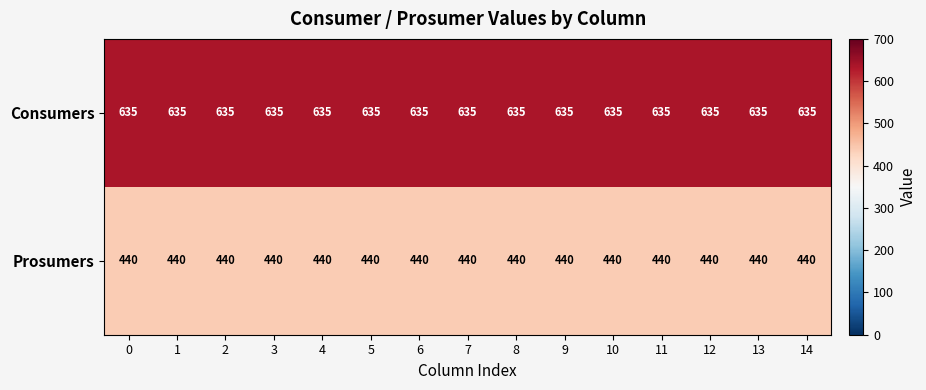

What is the greatest value displayed?

635